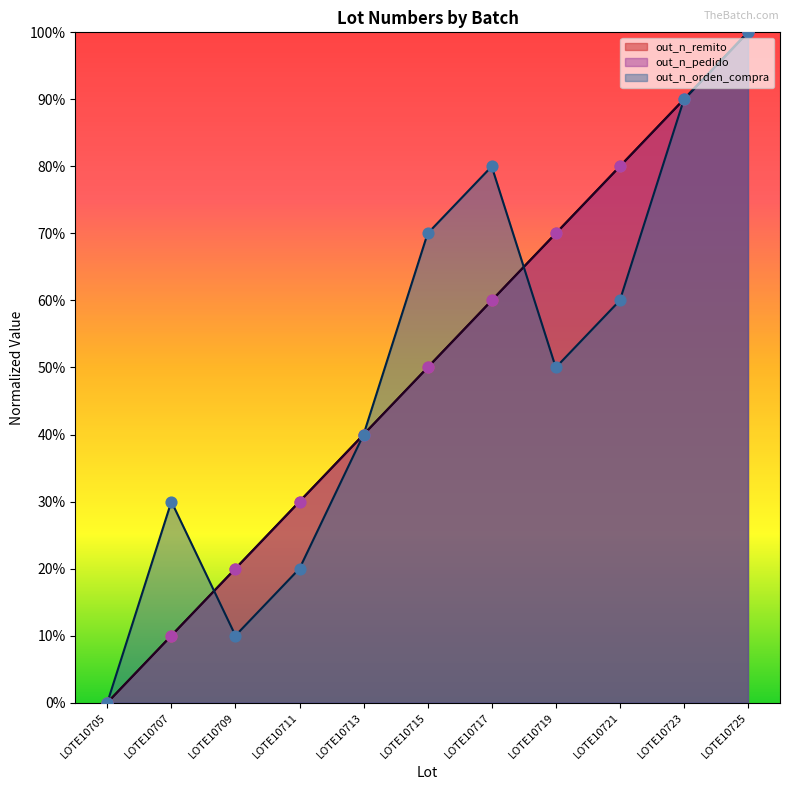

At how many categories does at least one series exceed 41?

6